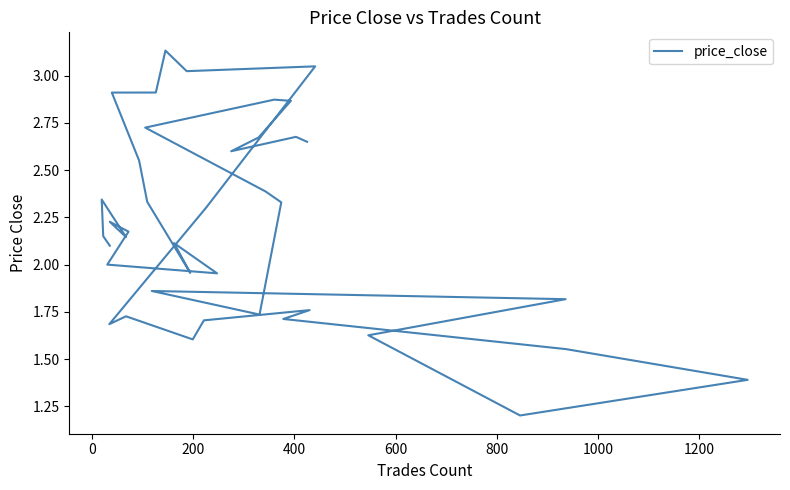

What is the value of the 29th point from the left?

2.5